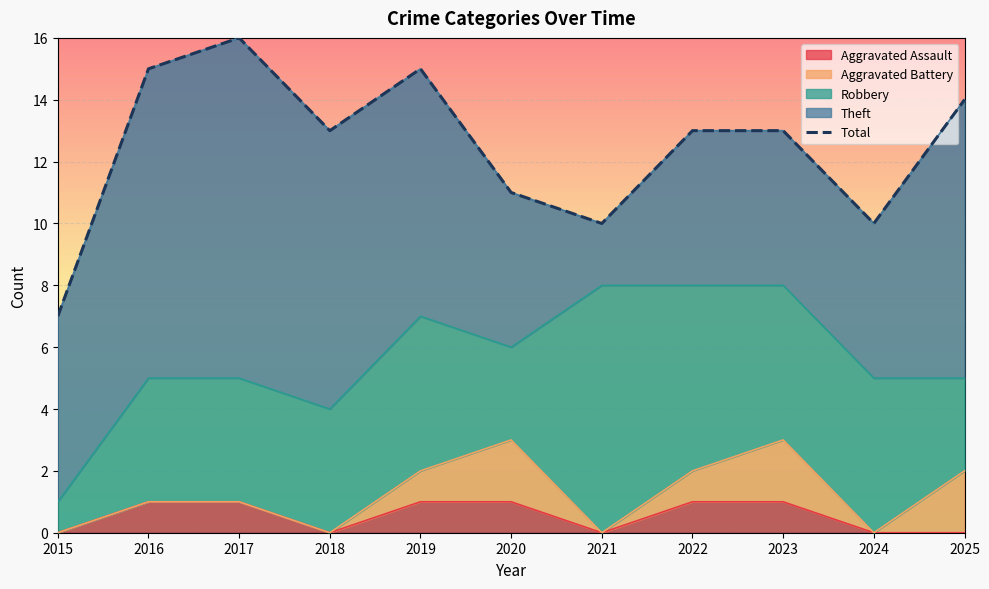

What is the difference between the second highest and minimum values?

8